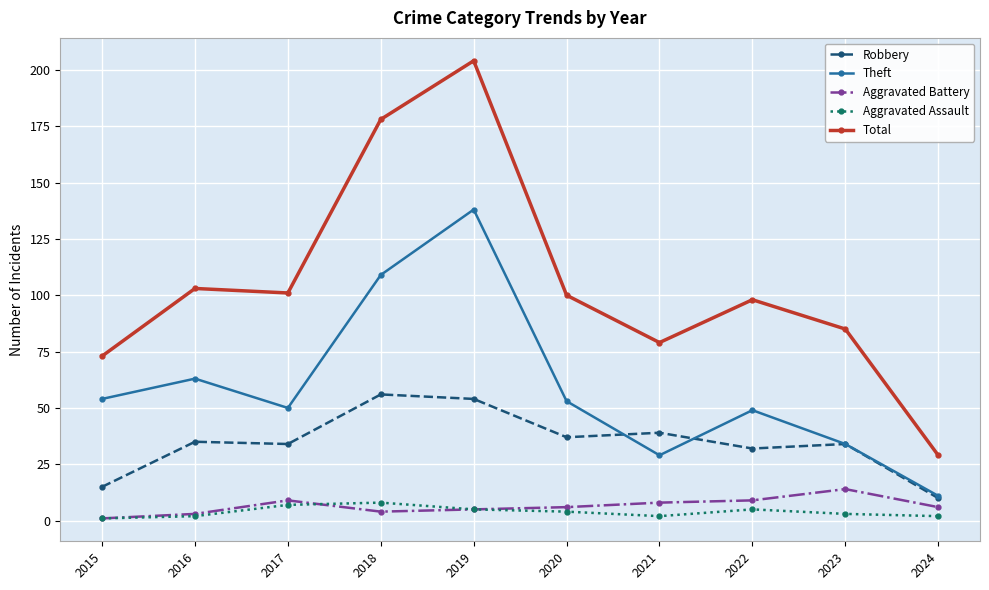

True or false: Aggravated Assault has more than 0 interior local peaks.

True